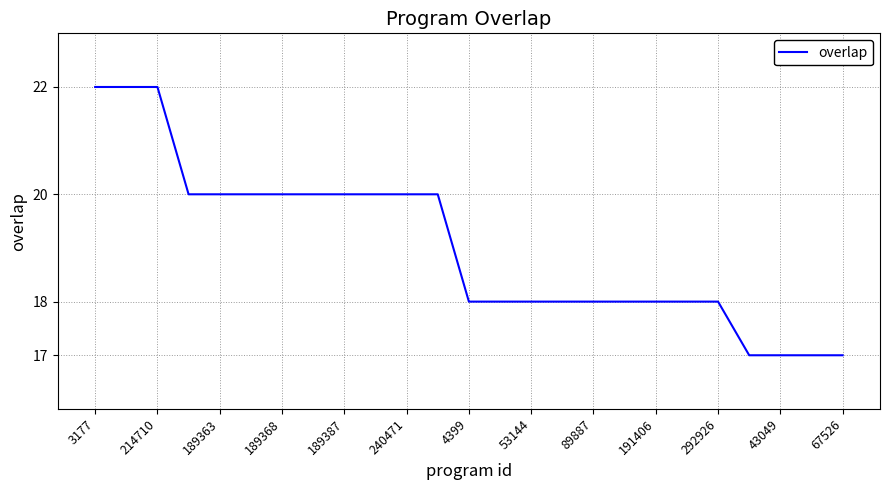

How many values are between 18 and 20?

18